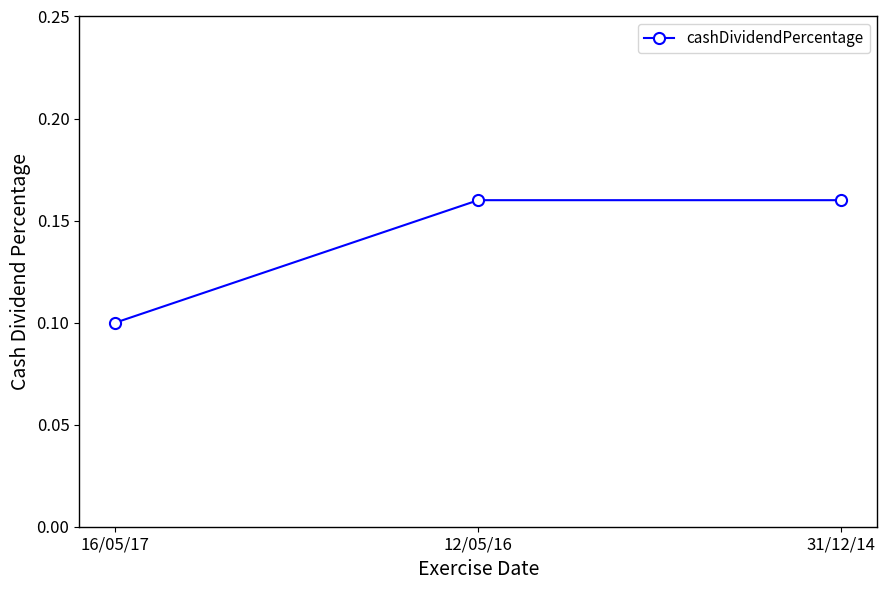

What is the label of the 3rd point from the left?

31/12/14